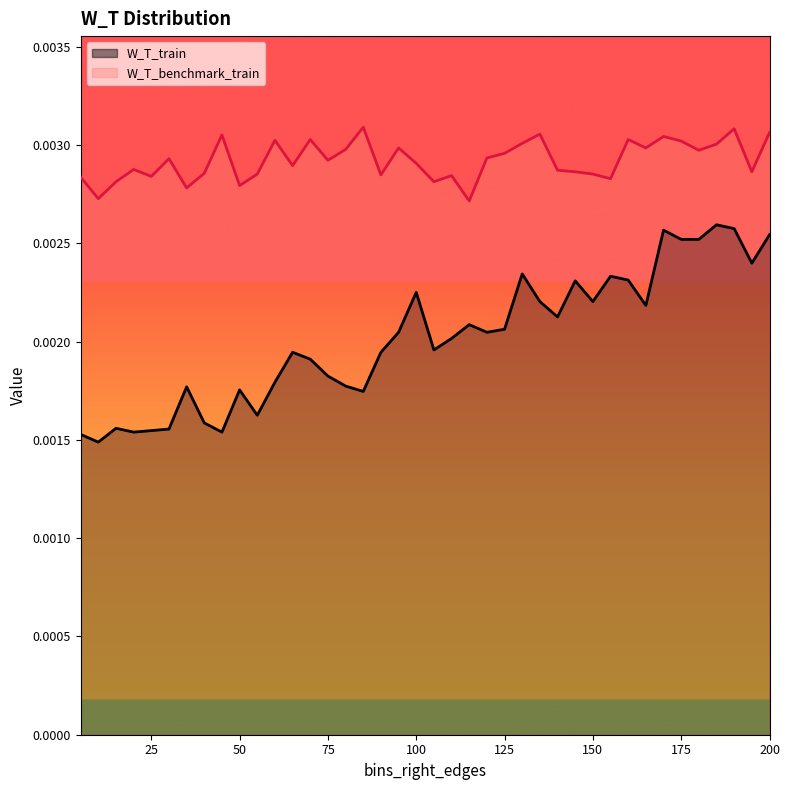

Where is W_T_train nearest to the value 0?

10